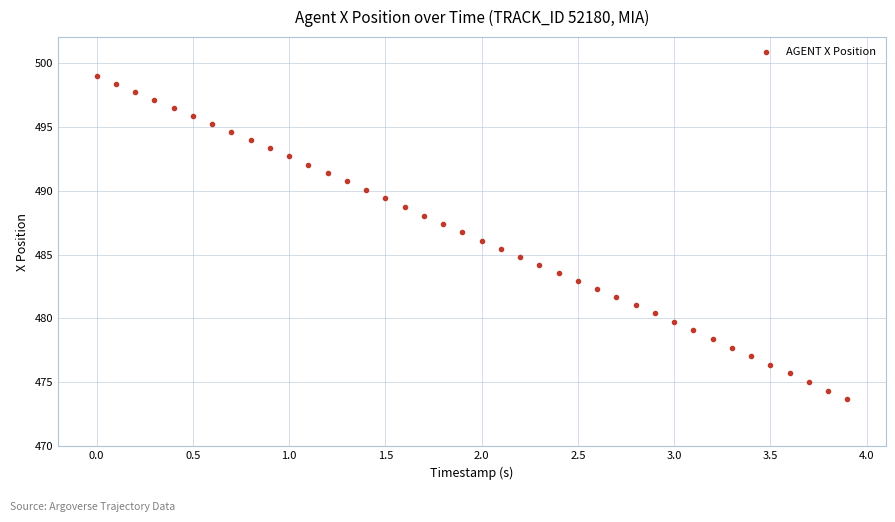

What is the range of X values (max minus min)?

3.9